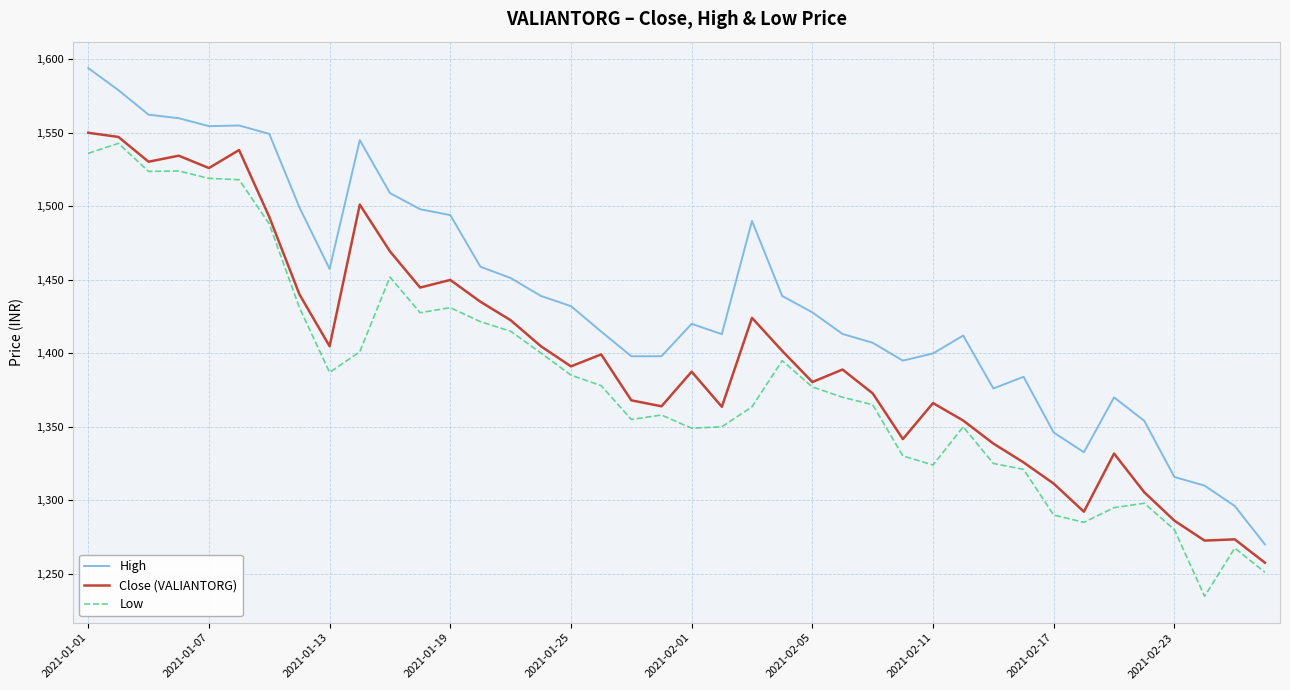

Which series has the largest total across all categories?

High